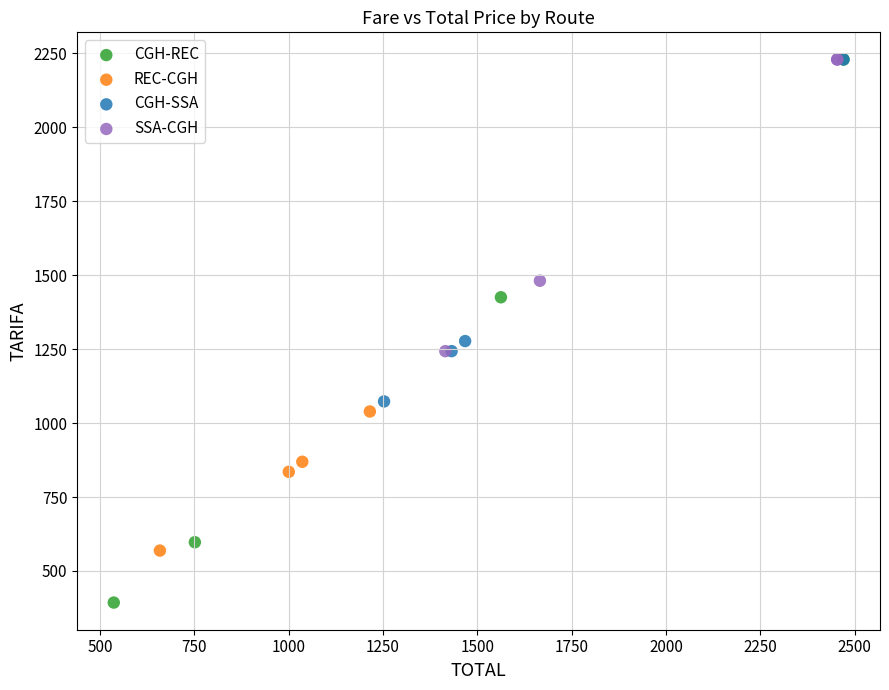

Which series reaches the minimum Y coordinate?

CGH-REC